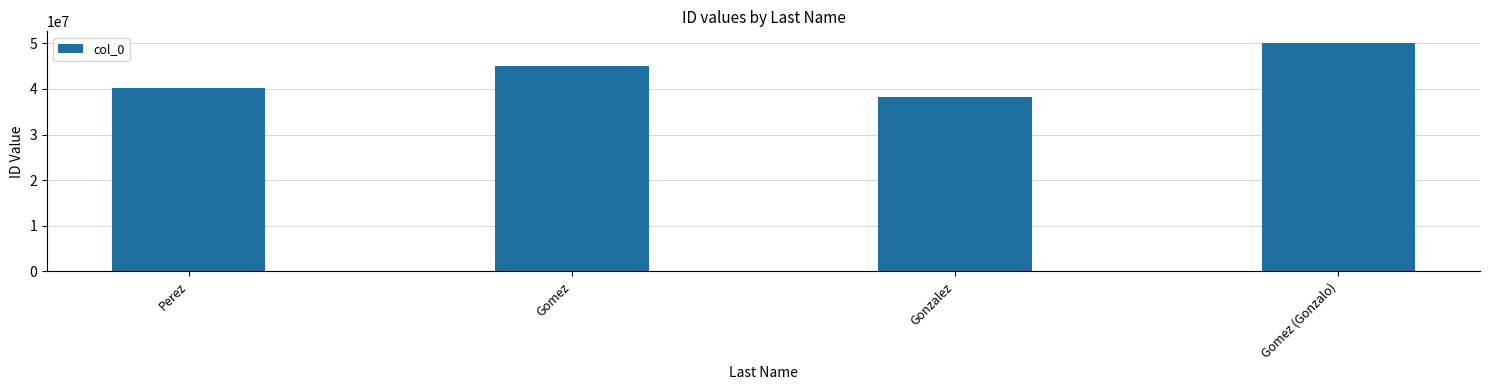

Rank the categories by value from highest to lowest.

Gomez (Gonzalo), Gomez, Perez, Gonzalez